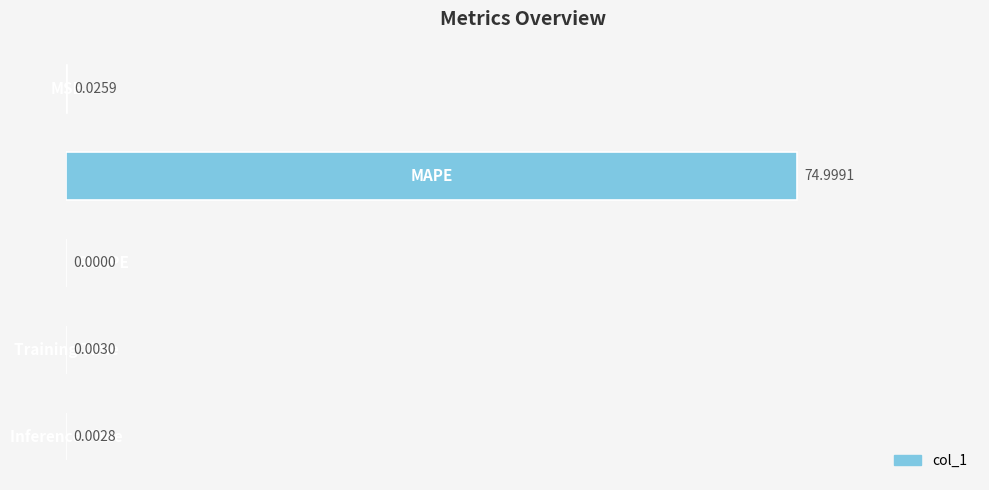

How many distinct data groups are displayed?

1